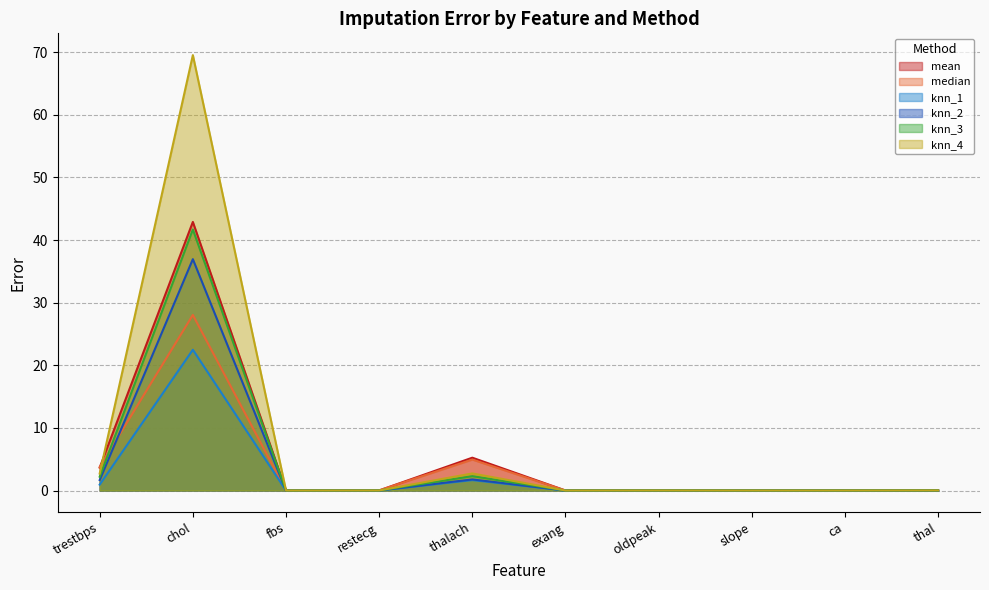

Which label corresponds to the largest value in the chart?

chol